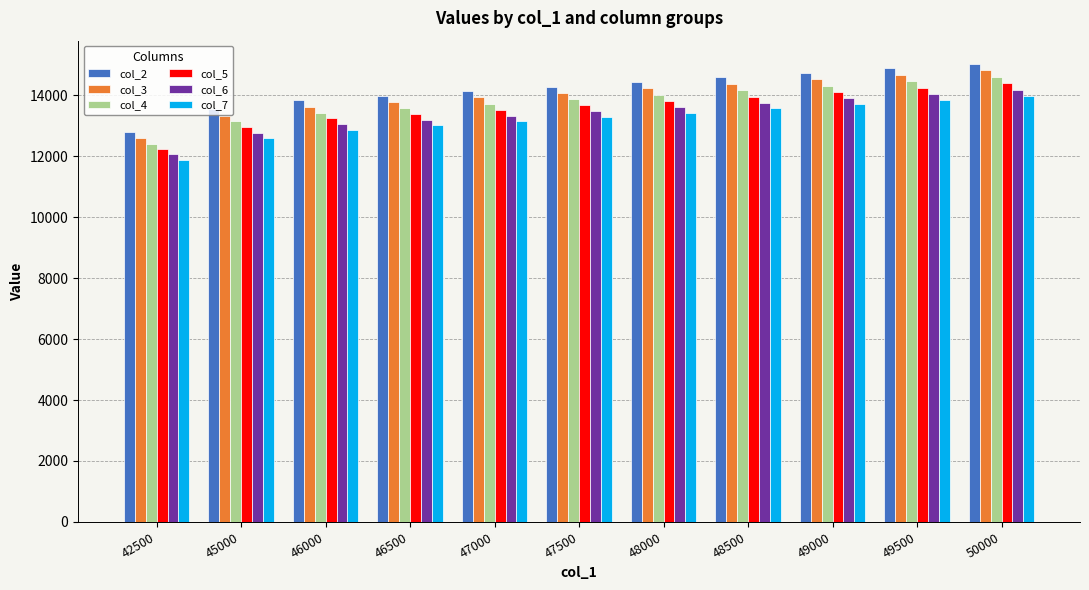

List the series in order of their overall mean, lowest first.

col_7, col_6, col_5, col_4, col_3, col_2